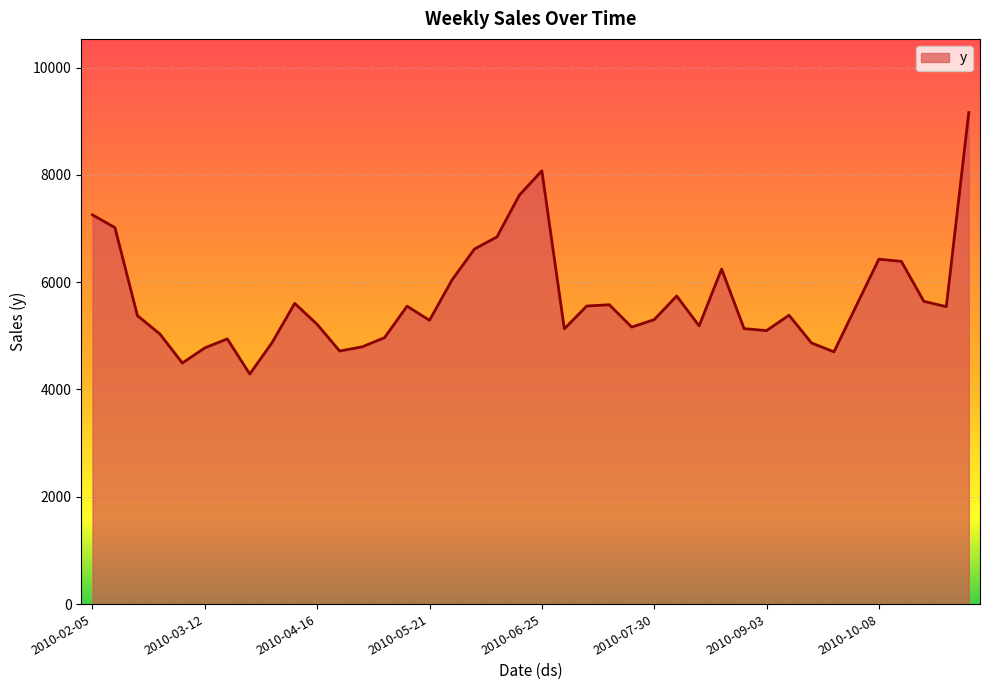

What is the maximum value shown in the chart?

9159.6